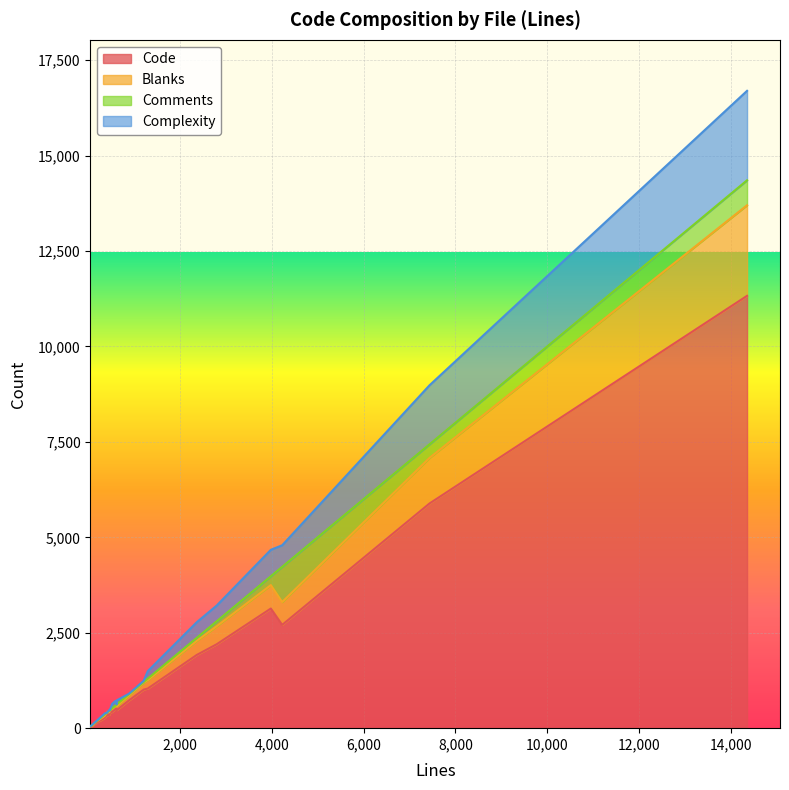

True or false: Complexity has more than 0 interior local peaks.

True